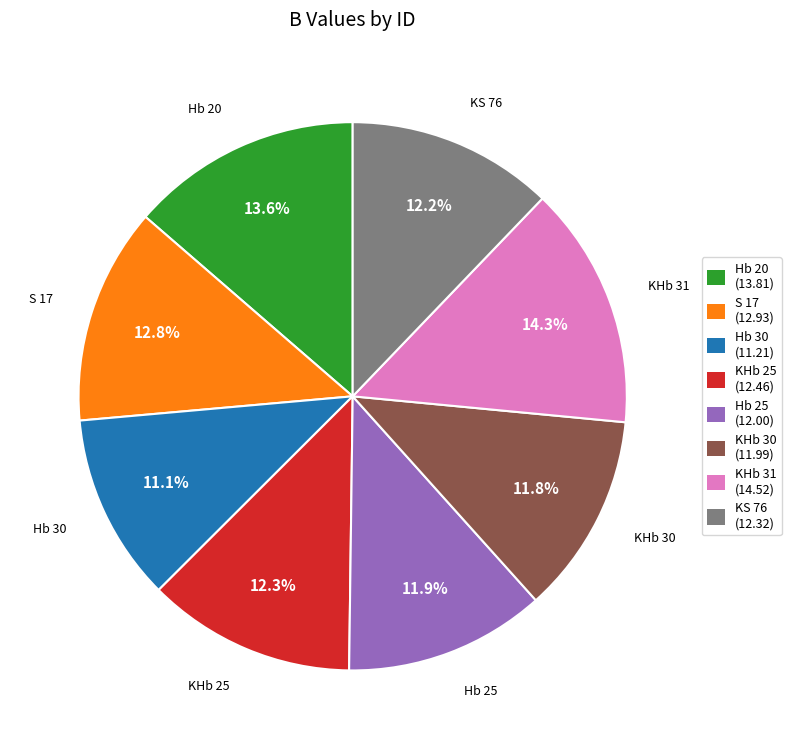

Which slice is the smallest?

Hb 30